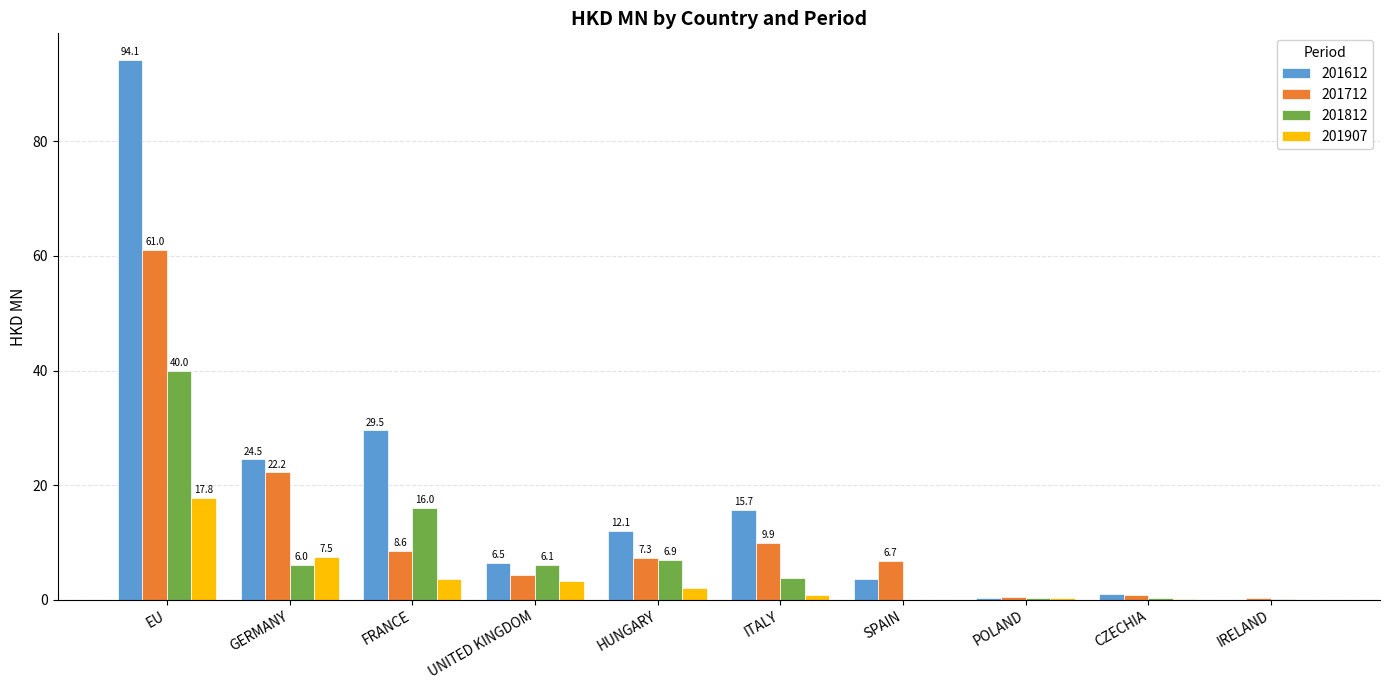

At which label is 201612 closest to 47?

FRANCE